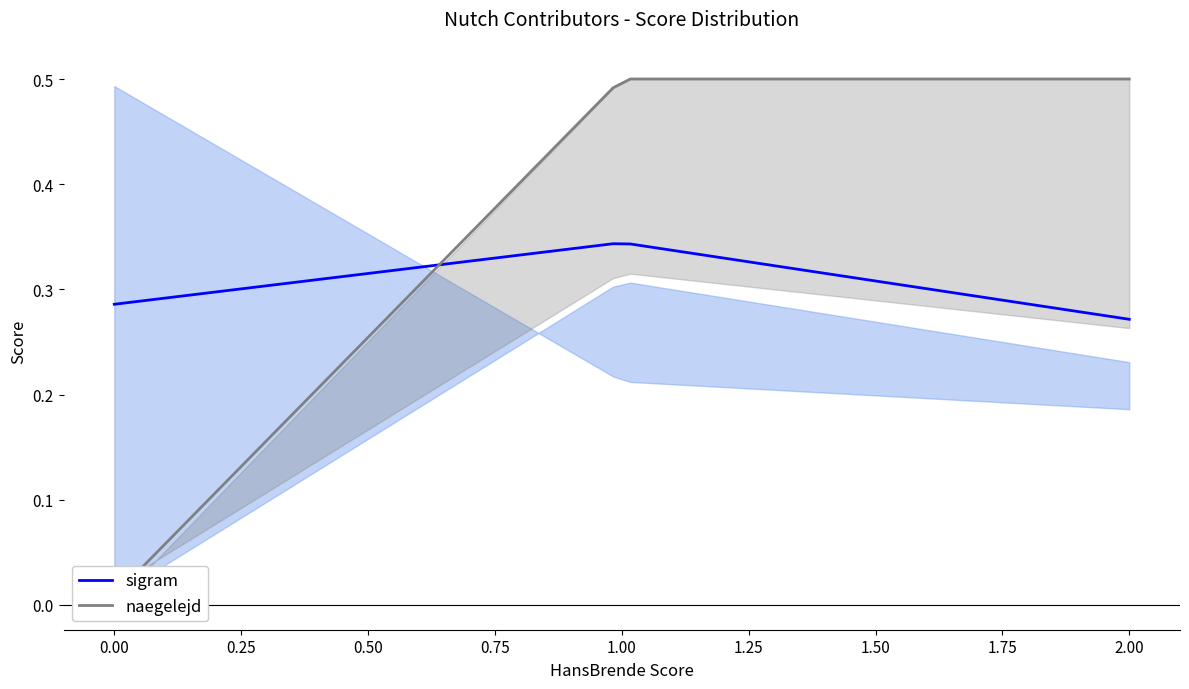

What is the value of the sigram point at the 2nd from the left?

0.3